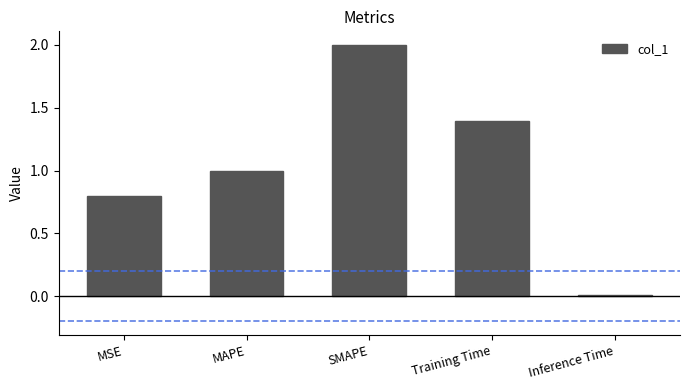

Between SMAPE and MAPE, which is larger?

SMAPE